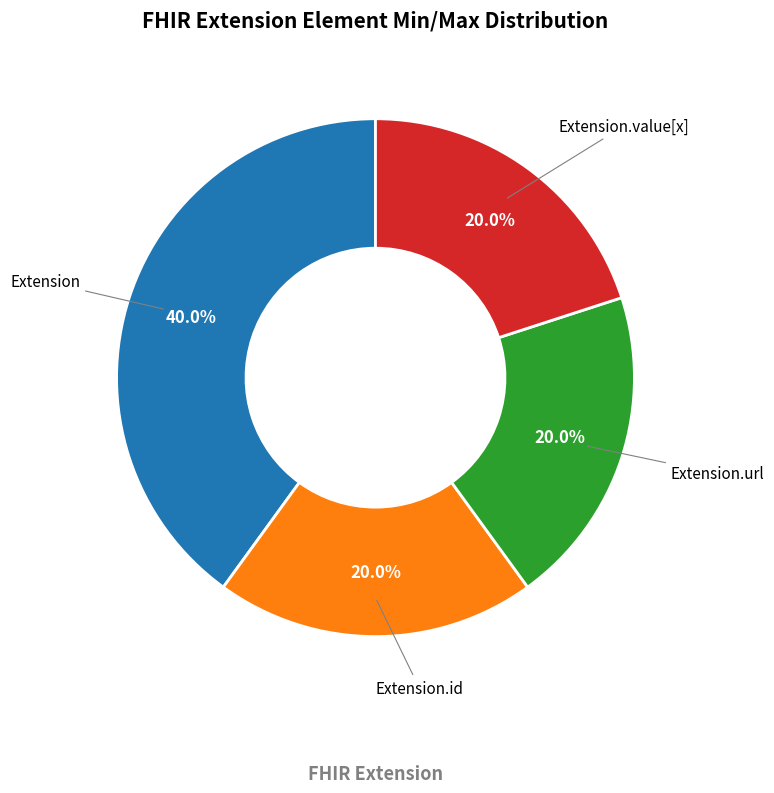

To the nearest percent, what is the difference between the largest and smallest slice percentages?

20%